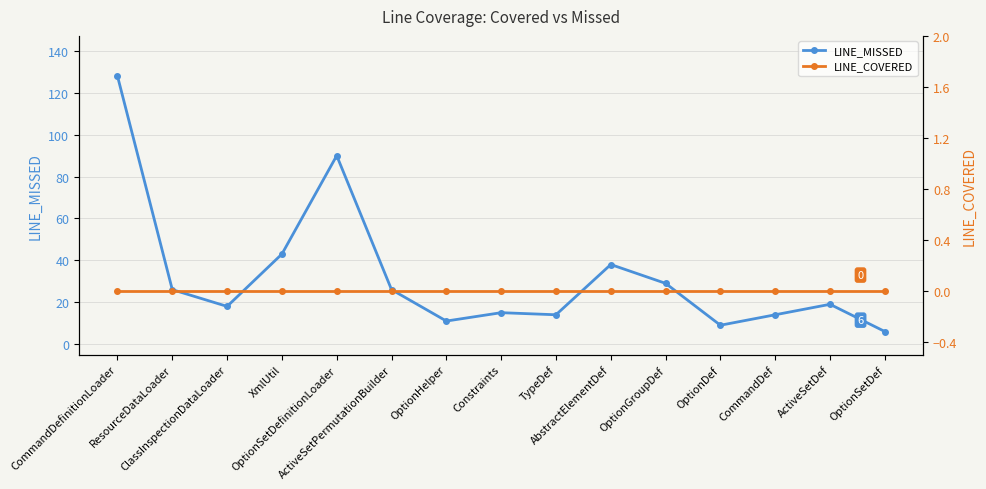

Rank the series by their maximum value, from highest to lowest.

LINE_MISSED, LINE_COVERED